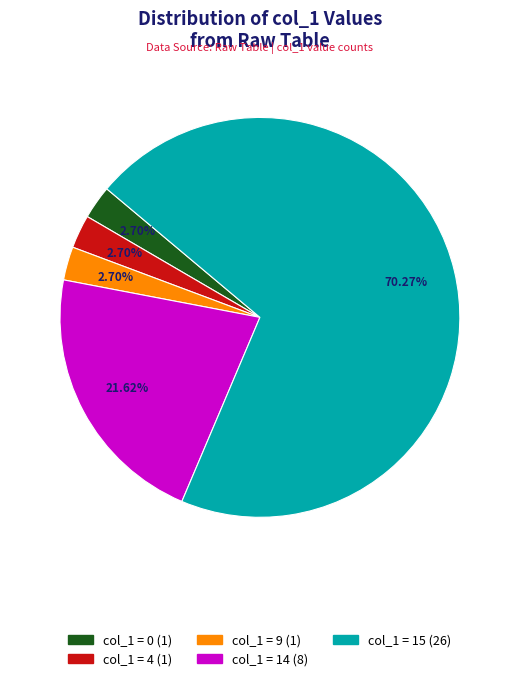

Is there a majority slice in this chart?

Yes